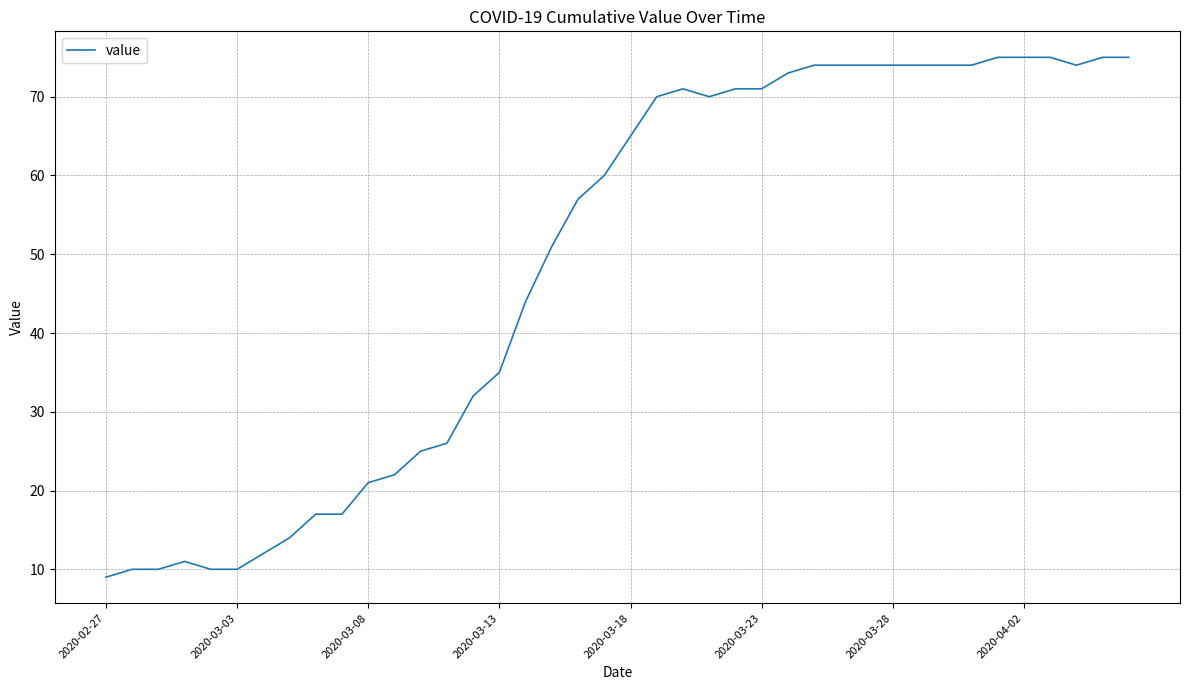

Reading left to right, transcribe all the data shown in this chart.

9	10	10	11	10	10	12	14	17	17	21	22	25	26	32	35	44	51	57	60	65	70	71	70	71	71	73	74	74	74	74	74	74	74	75	75	75	74	75	75